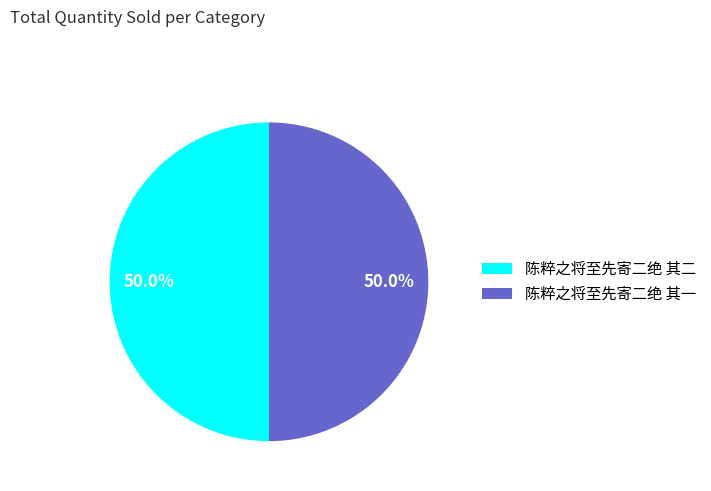

What is the total percentage of 陈粹之将至先寄二绝 其一 and 陈粹之将至先寄二绝 其二?

100.0%